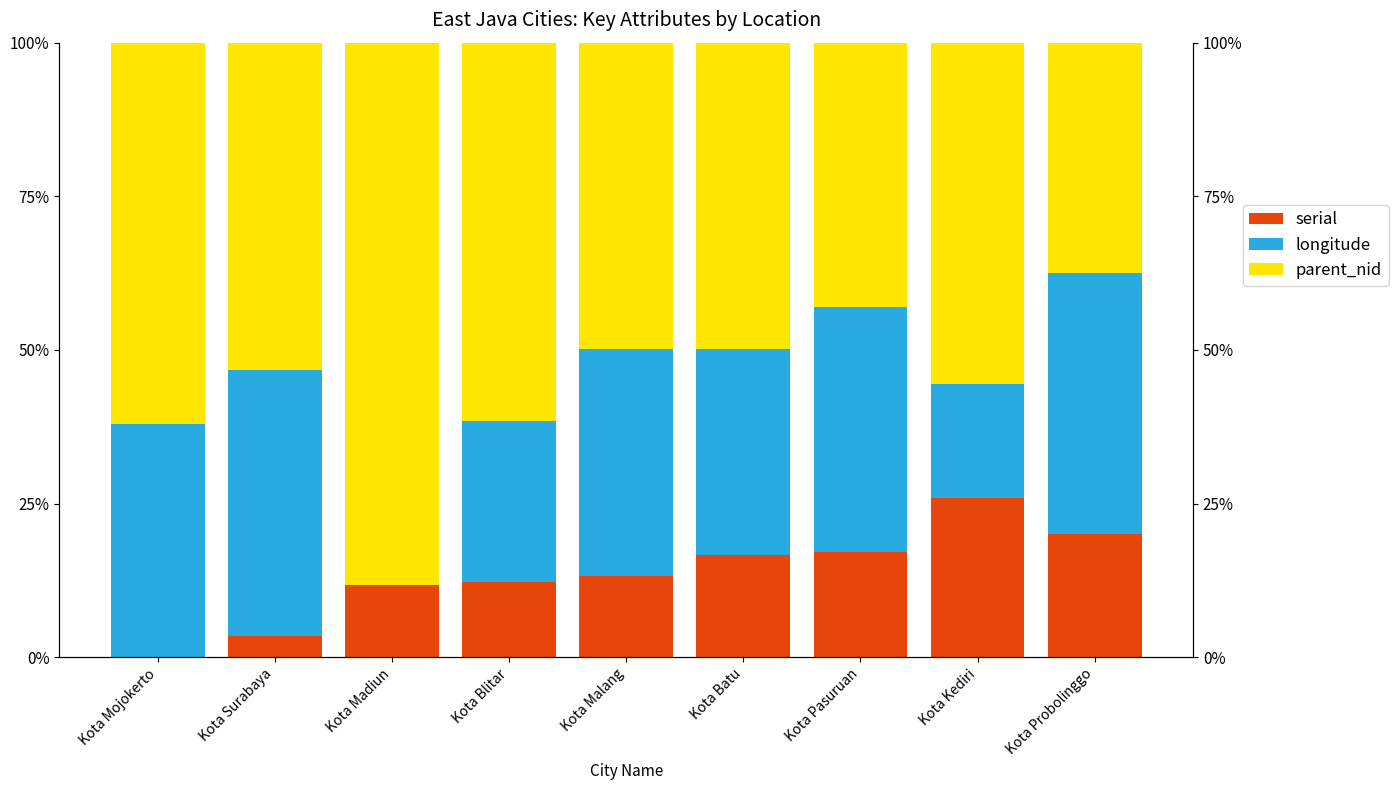

Reading left to right, transcribe all the data shown in this chart.

serial: Kota Mojokerto=0.0	Kota Surabaya=3.5	Kota Madiun=11.8	Kota Blitar=12.3	Kota Malang=13.3	Kota Batu=16.6	Kota Pasuruan=17.2	Kota Kediri=25.9	Kota Probolinggo=20.0
longitude: Kota Mojokerto=38.0	Kota Surabaya=43.3	Kota Madiun=0.0	Kota Blitar=26.1	Kota Malang=36.9	Kota Batu=33.6	Kota Pasuruan=39.8	Kota Kediri=18.4	Kota Probolinggo=42.5
parent_nid: Kota Mojokerto=62.0	Kota Surabaya=53.2	Kota Madiun=88.2	Kota Blitar=61.6	Kota Malang=49.8	Kota Batu=49.8	Kota Pasuruan=43.0	Kota Kediri=55.6	Kota Probolinggo=37.5